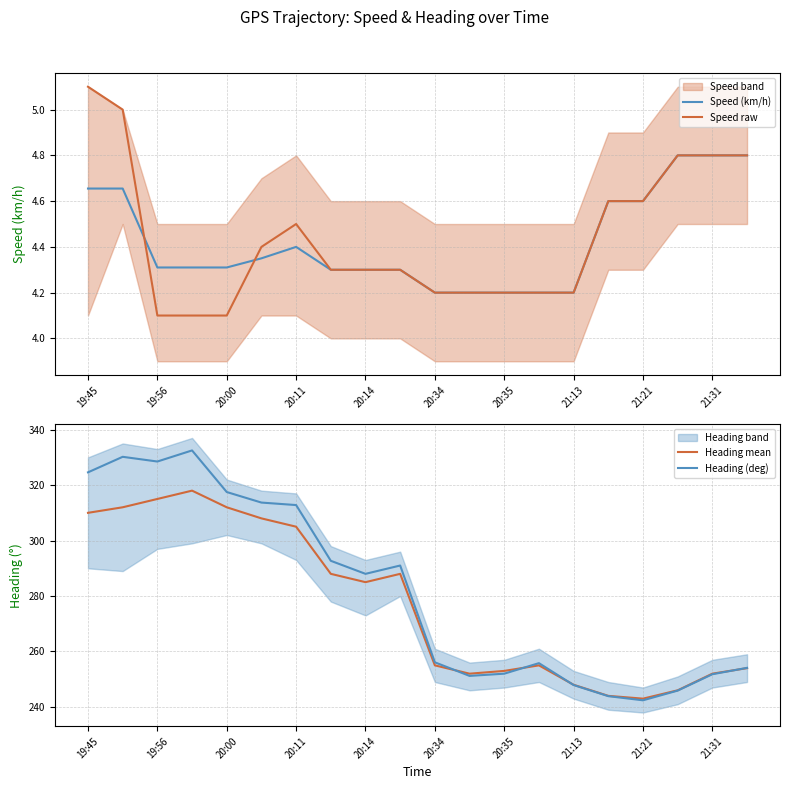

True or false: Speed (km/h) has a value of 4.2 at 21:13.

True